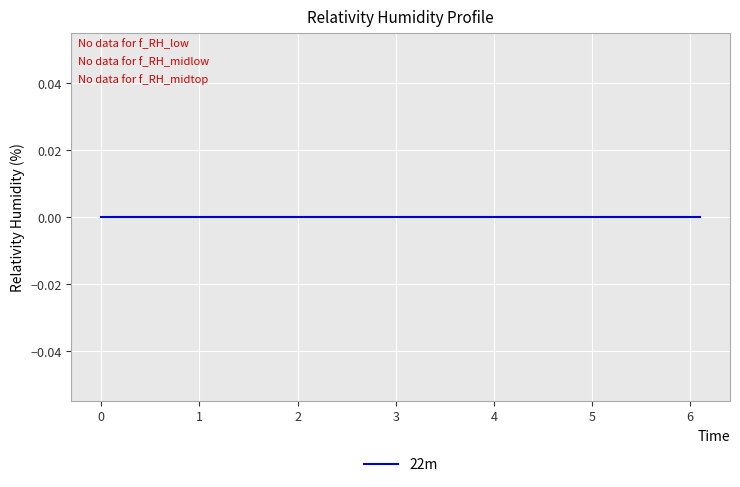

Which has a higher value, 1.2 or 5.2?

5.2